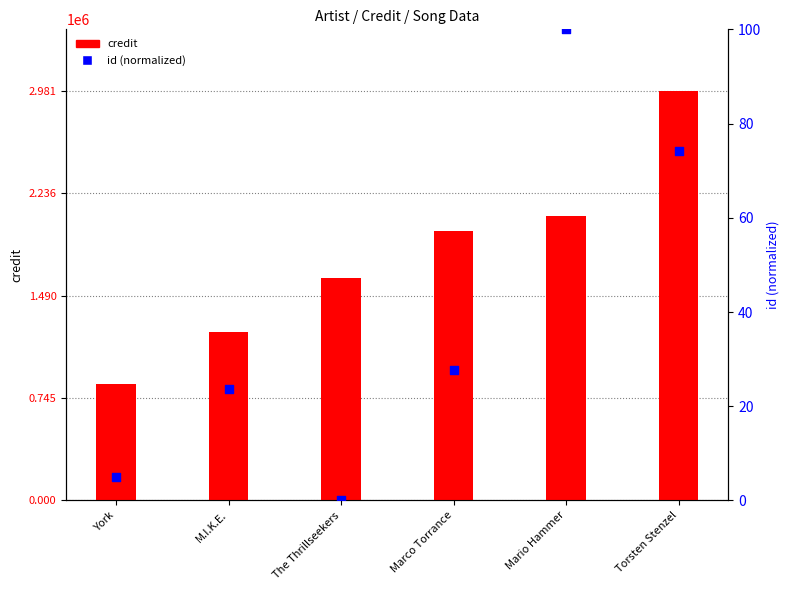

Which series contains the highest Y value?

credit